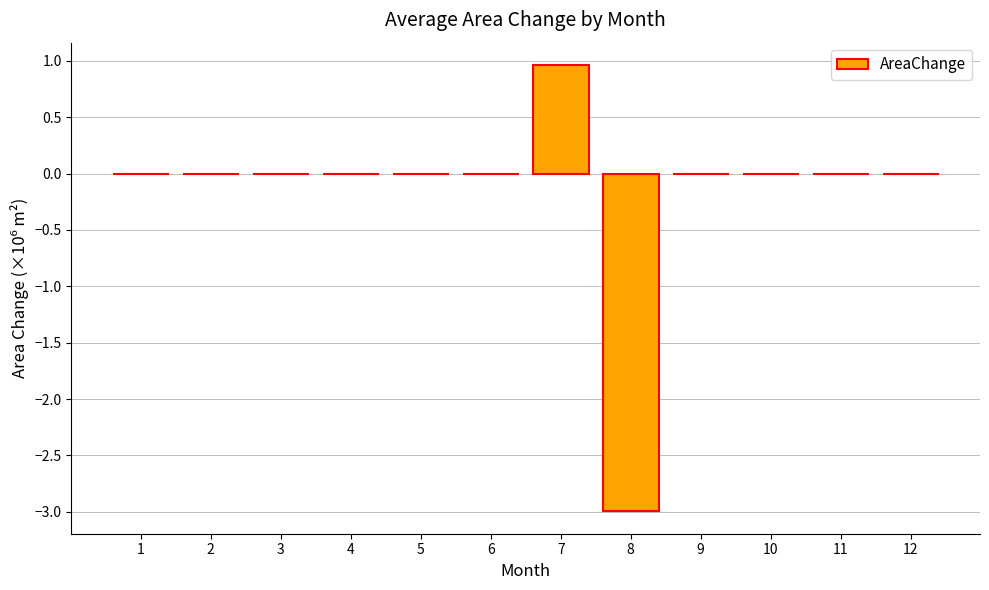

Are the bars horizontal?

No